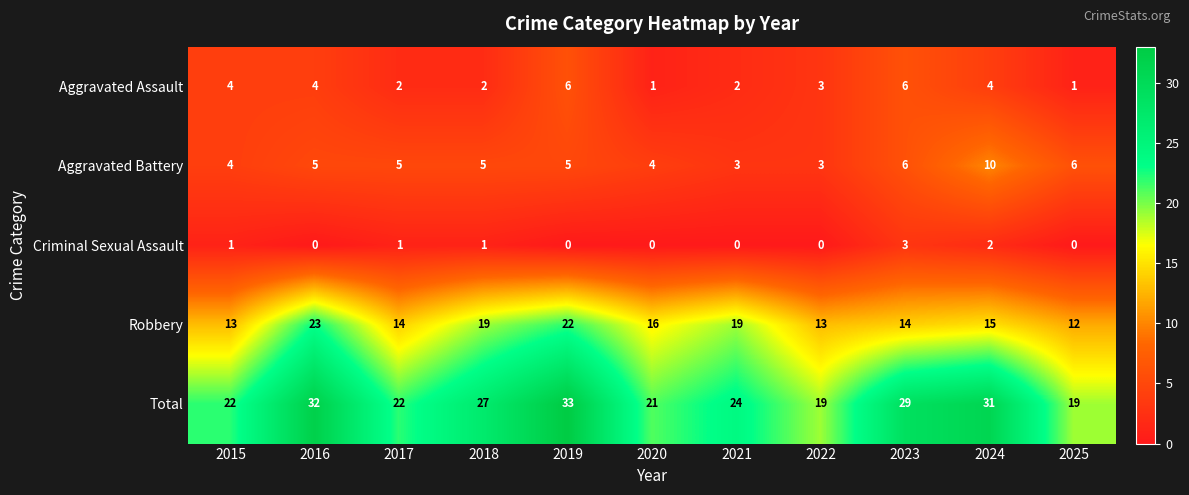

What is the maximum value for Criminal Sexual Assault?

3